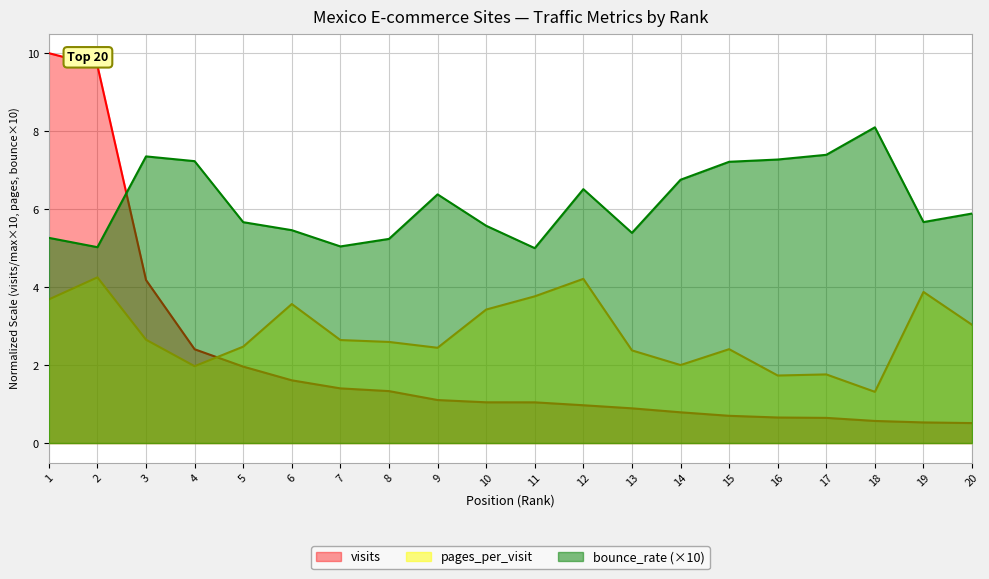

What is the sum of all pages_per_visit values?

56.2